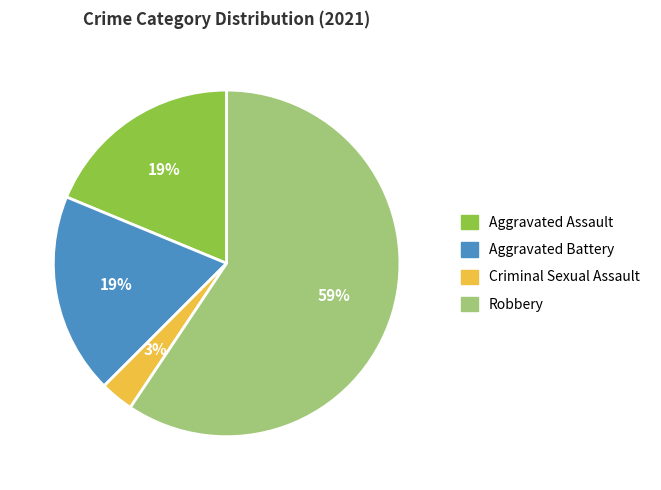

To the nearest percent, what is the average slice percentage?

25%